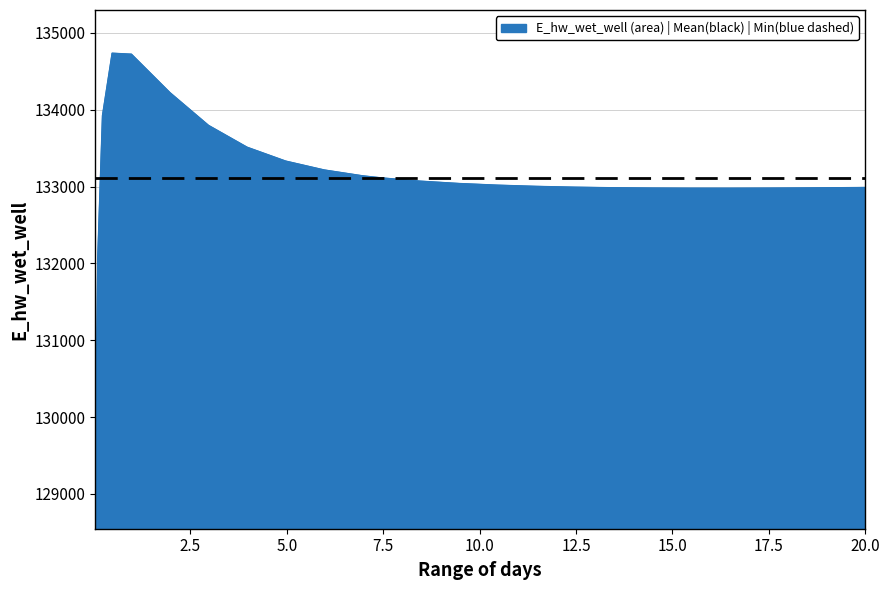

What is the difference between the maximum and minimum values?

5625.1